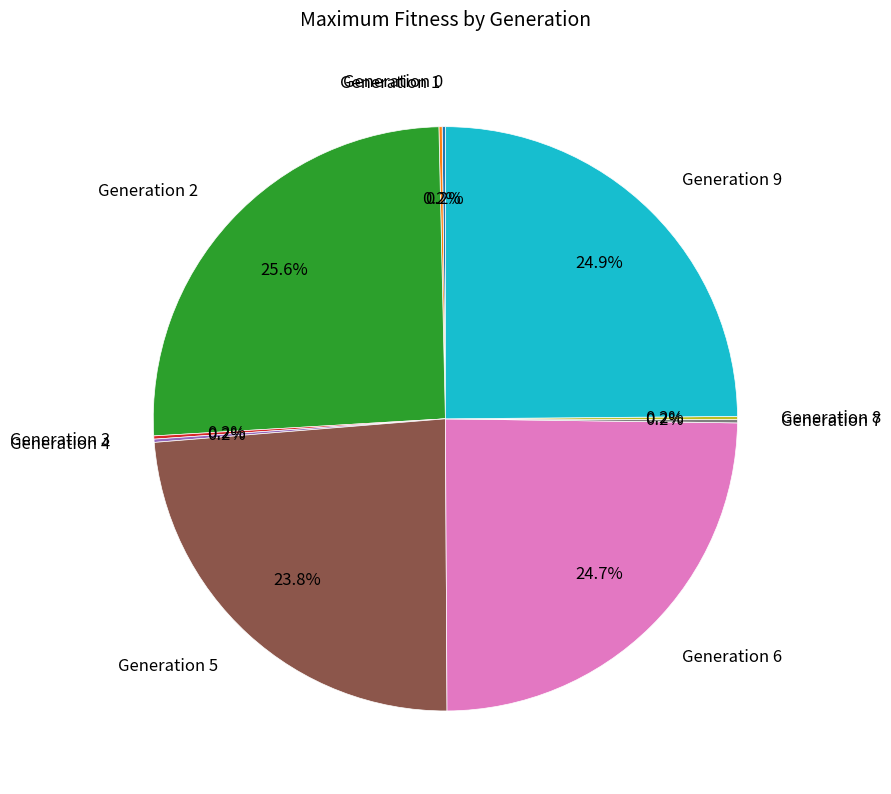

Which slice is the largest?

Generation 2